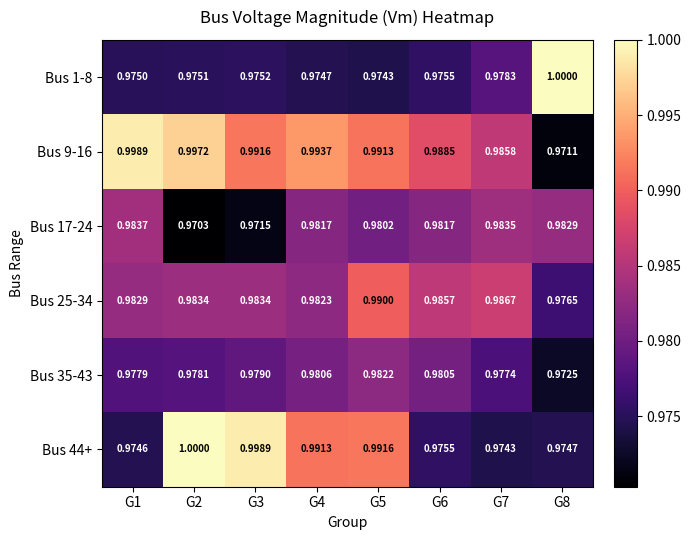

What is the total value across all series at G8?

5.9